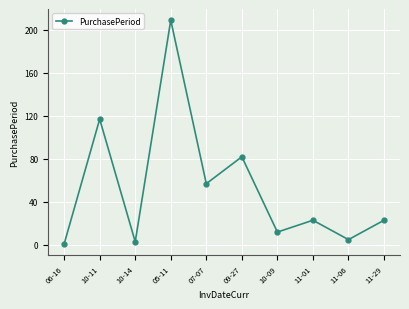

What is the value of the 9th point from the left?

5